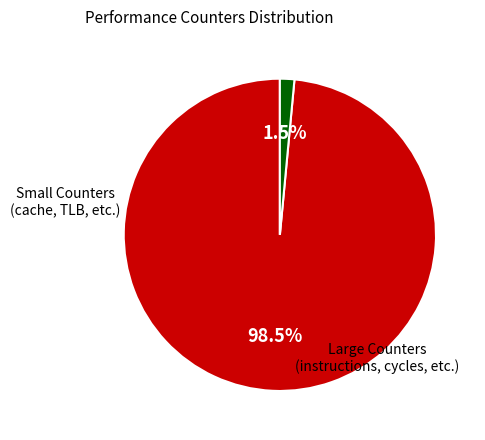

Does any single category account for the majority?

Yes